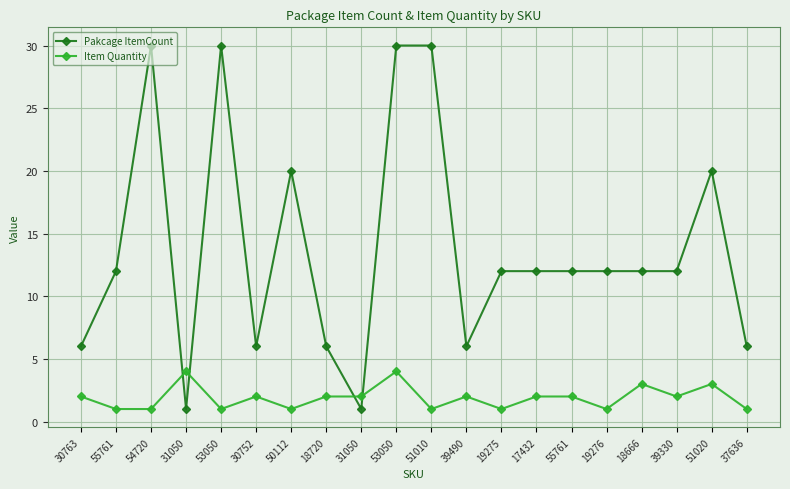

True or false: Item Quantity and Pakcage ItemCount intersect in this chart.

True